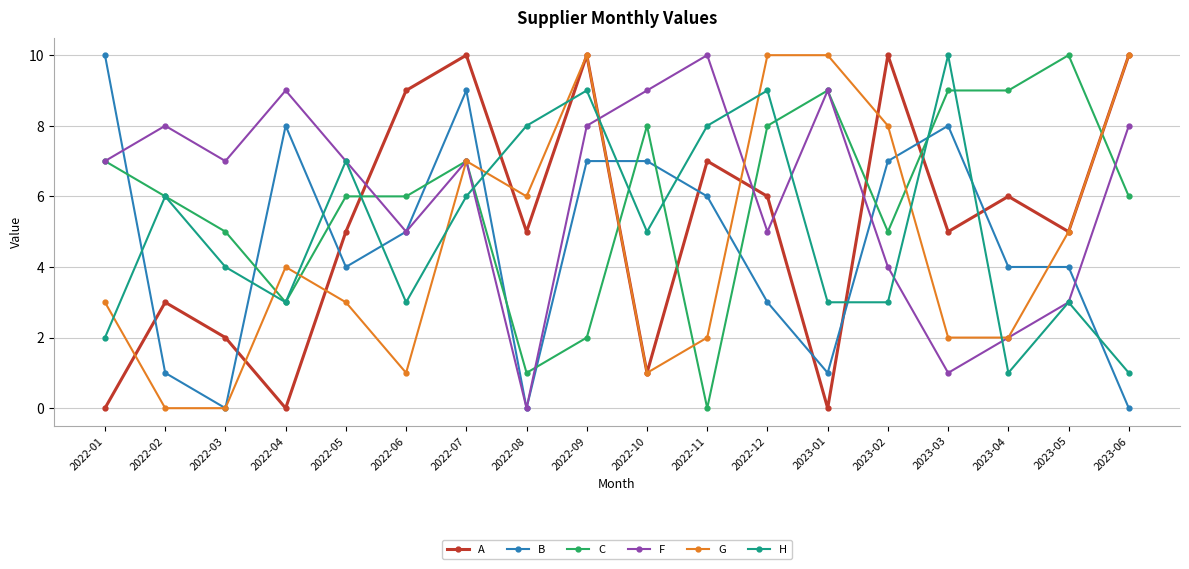

What is the greatest value displayed?

10